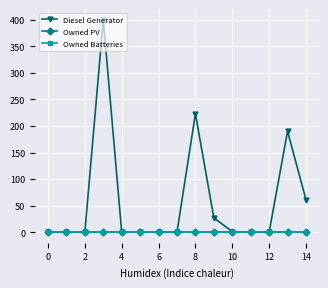

List the series in order of their peak value, highest first.

Diesel Generator, Owned PV, Owned Batteries